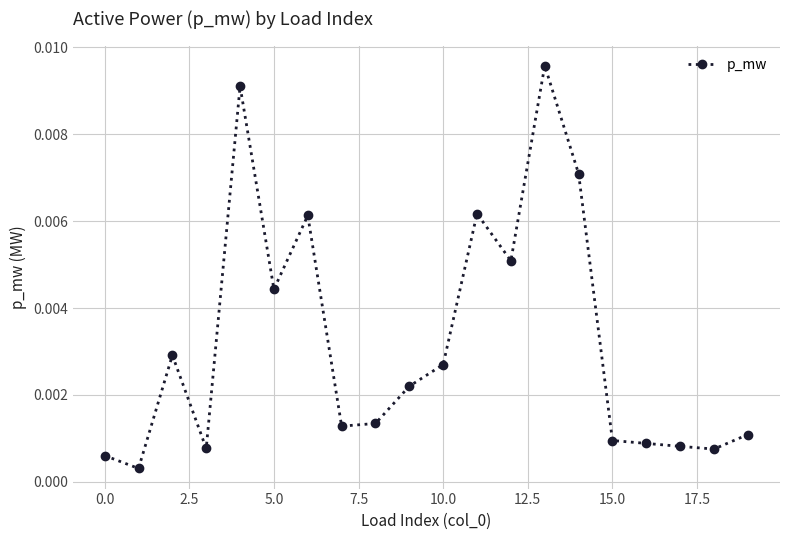

True or false: the data has more than 1 interior local peaks.

True